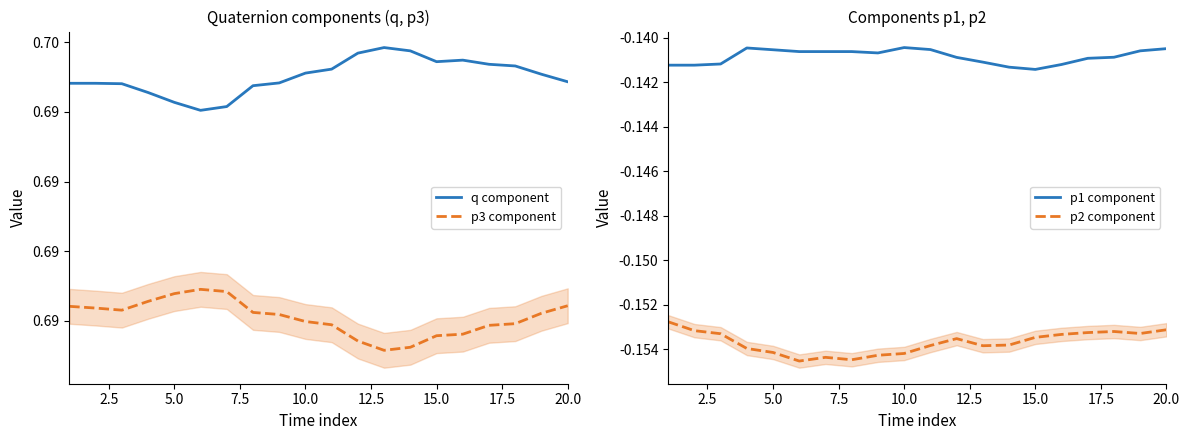

Reading left to right, transcribe all the data shown in this chart.

q component: 0.7	0.7	0.7	0.7	0.7	0.7	0.7	0.7	0.7	0.7	0.7	0.7	0.7	0.7	0.7	0.7	0.7	0.7	0.7	0.7
p3 component: 0.7	0.7	0.7	0.7	0.7	0.7	0.7	0.7	0.7	0.7	0.7	0.7	0.7	0.7	0.7	0.7	0.7	0.7	0.7	0.7
p1 component: -0.1	-0.1	-0.1	-0.1	-0.1	-0.1	-0.1	-0.1	-0.1	-0.1	-0.1	-0.1	-0.1	-0.1	-0.1	-0.1	-0.1	-0.1	-0.1	-0.1
p2 component: -0.2	-0.2	-0.2	-0.2	-0.2	-0.2	-0.2	-0.2	-0.2	-0.2	-0.2	-0.2	-0.2	-0.2	-0.2	-0.2	-0.2	-0.2	-0.2	-0.2